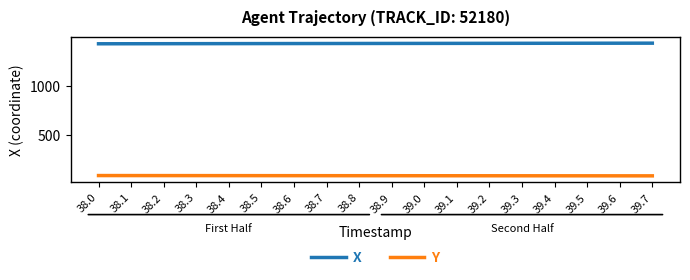

Where does the Y series first go above 90?

38.0